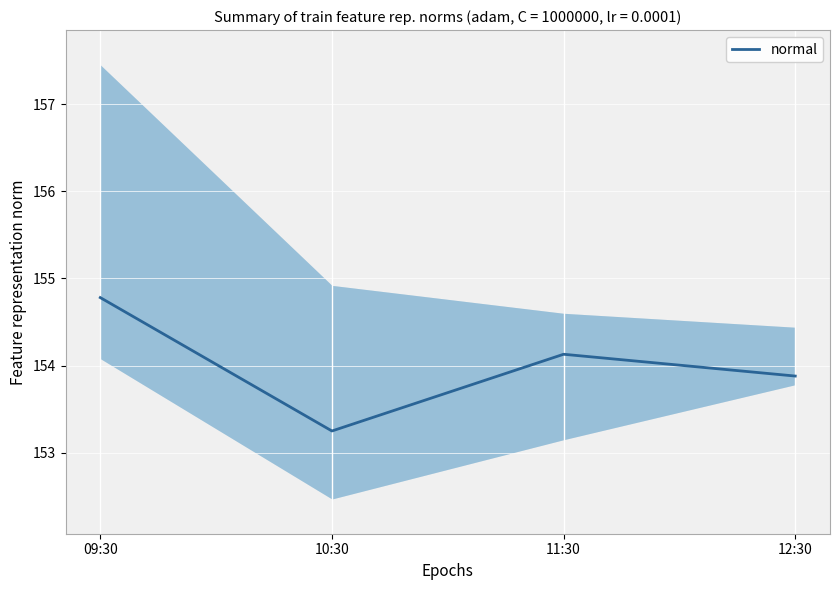

The value at 10:30 is 229.2. True or false?

False